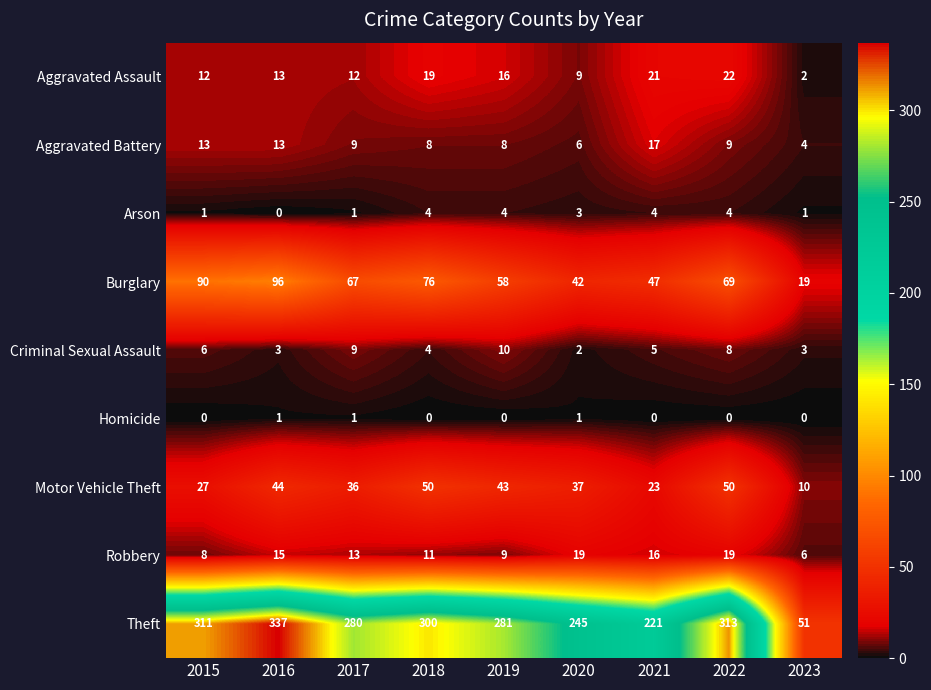

What is the maximum value shown in the chart?

337